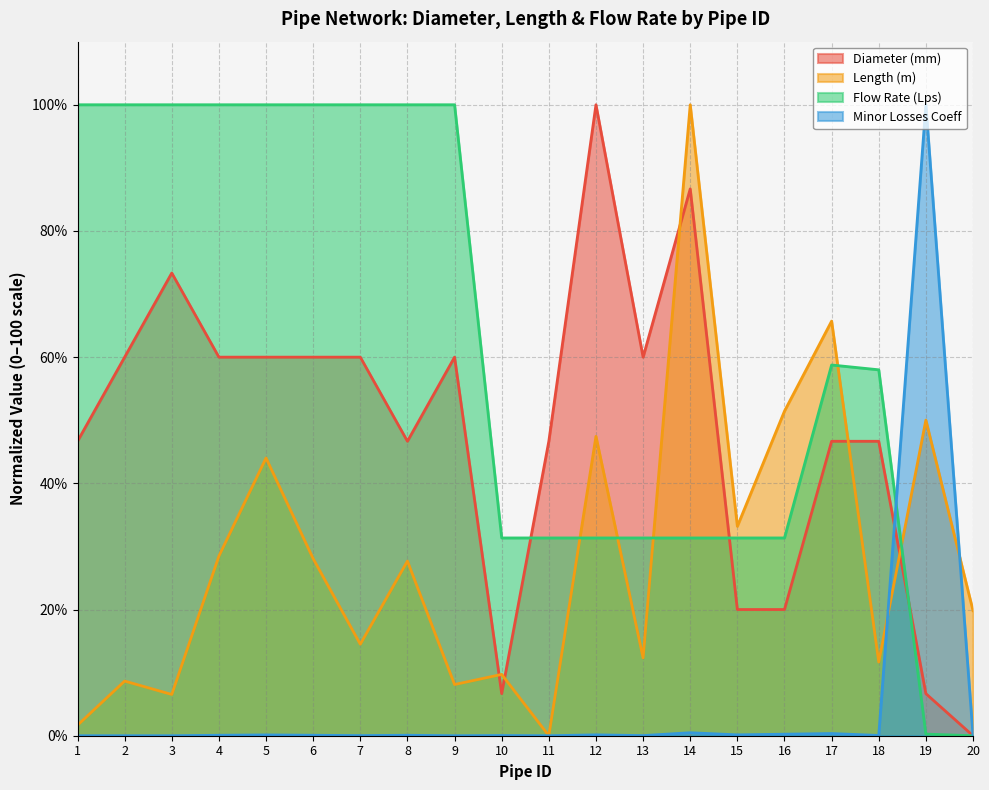

Between 1 and 3, which series saw the biggest shift?

Diameter (mm)